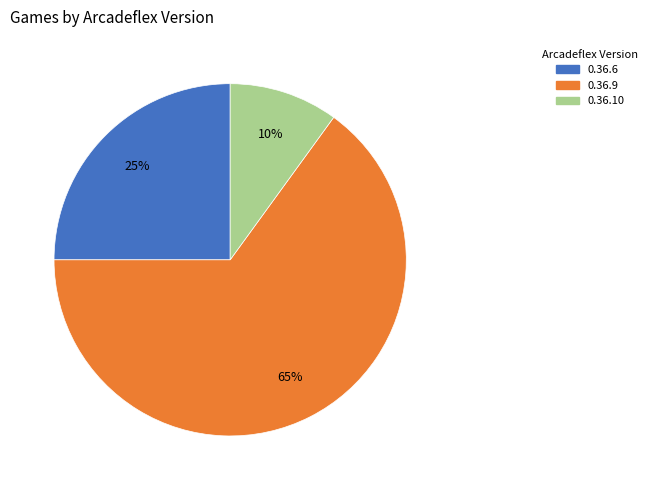

Which slice represents more than half of the pie?

0.36.9